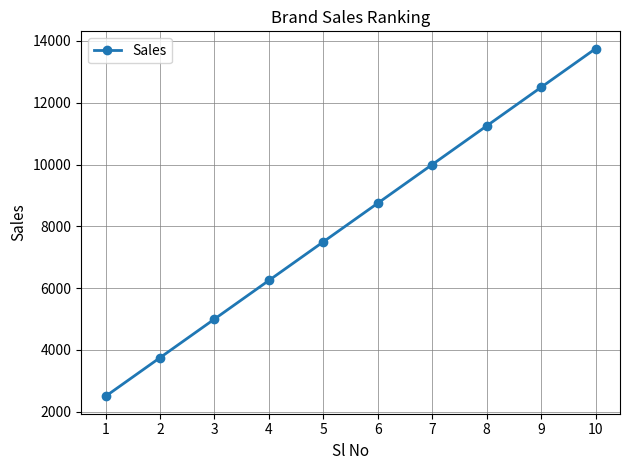

Rank the categories by value from lowest to highest.

1, 2, 3, 4, 5, 6, 7, 8, 9, 10